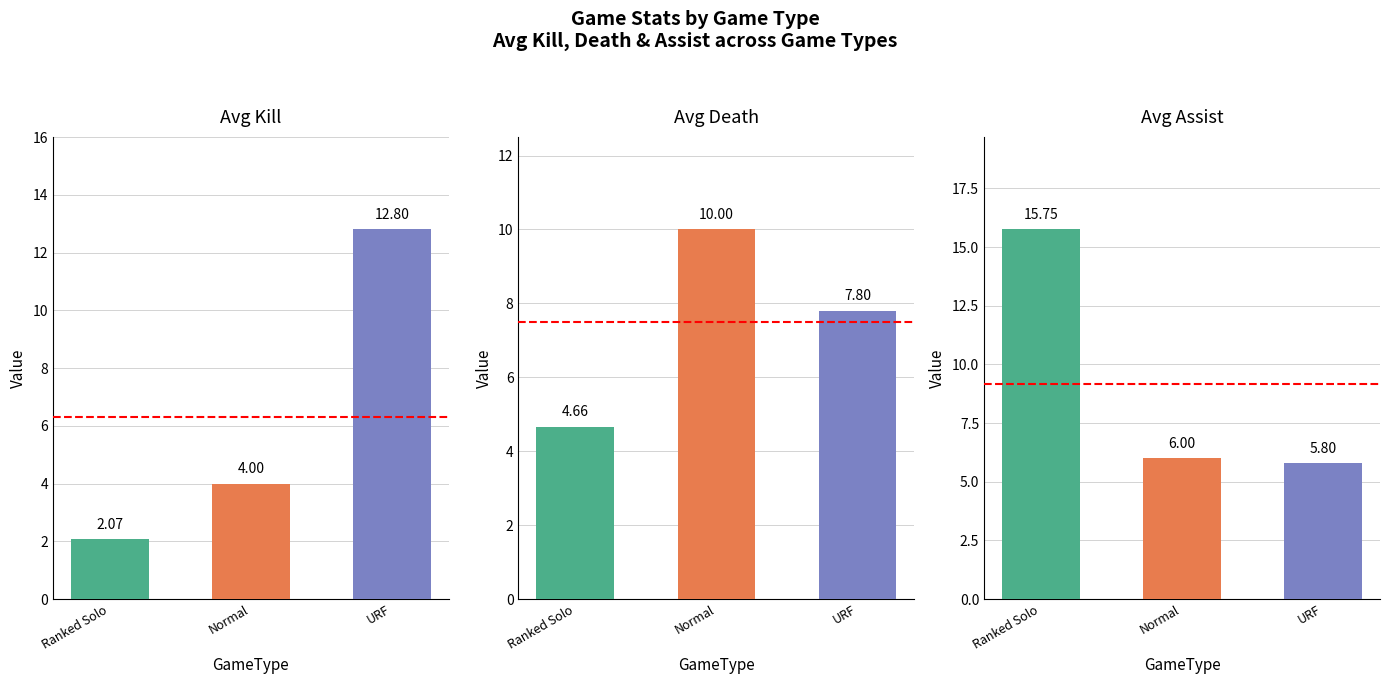

The value of Avg Death at URF is 7.8. True or false?

True